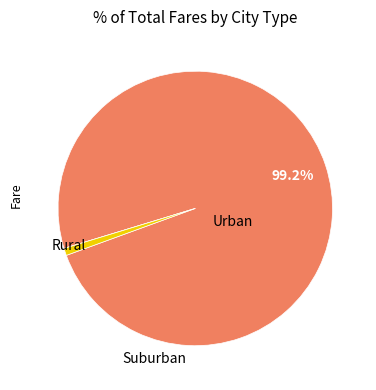

Does any single category account for the majority?

Yes